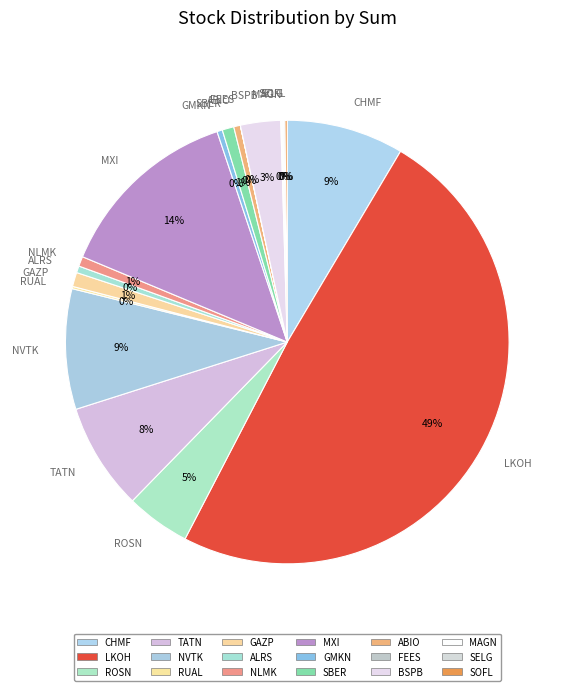

Does GMKN represent more than half of the total?

No